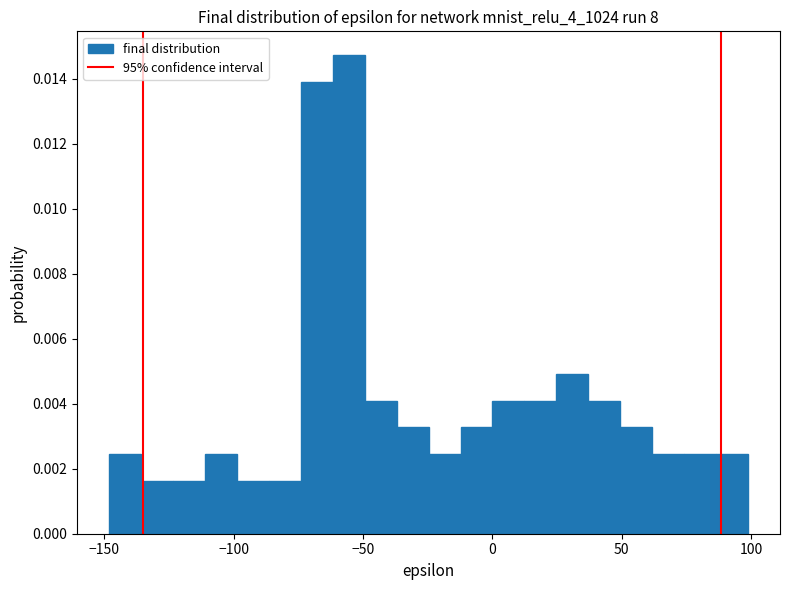

Read against the x-axis, roughly where is the centre of the tallest bar?

-55